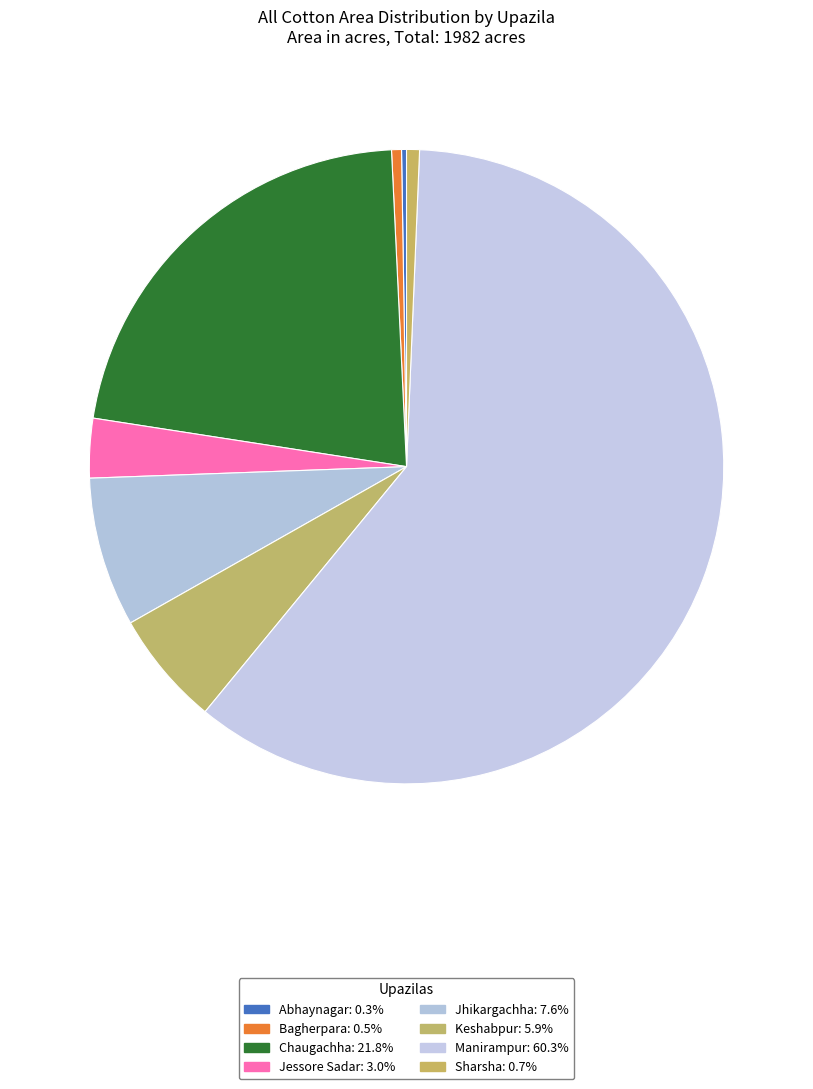

Which category has the biggest portion of the pie?

Manirampur